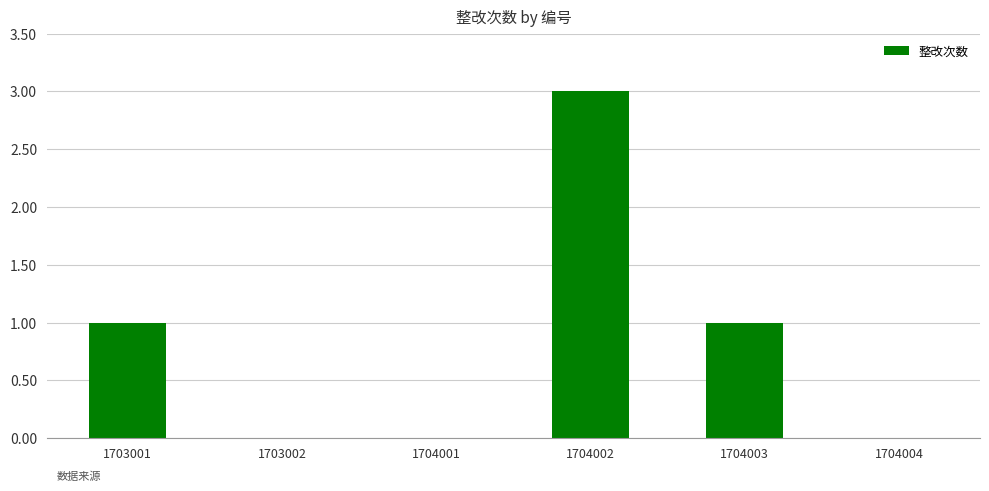

What is the sum of all values?

5